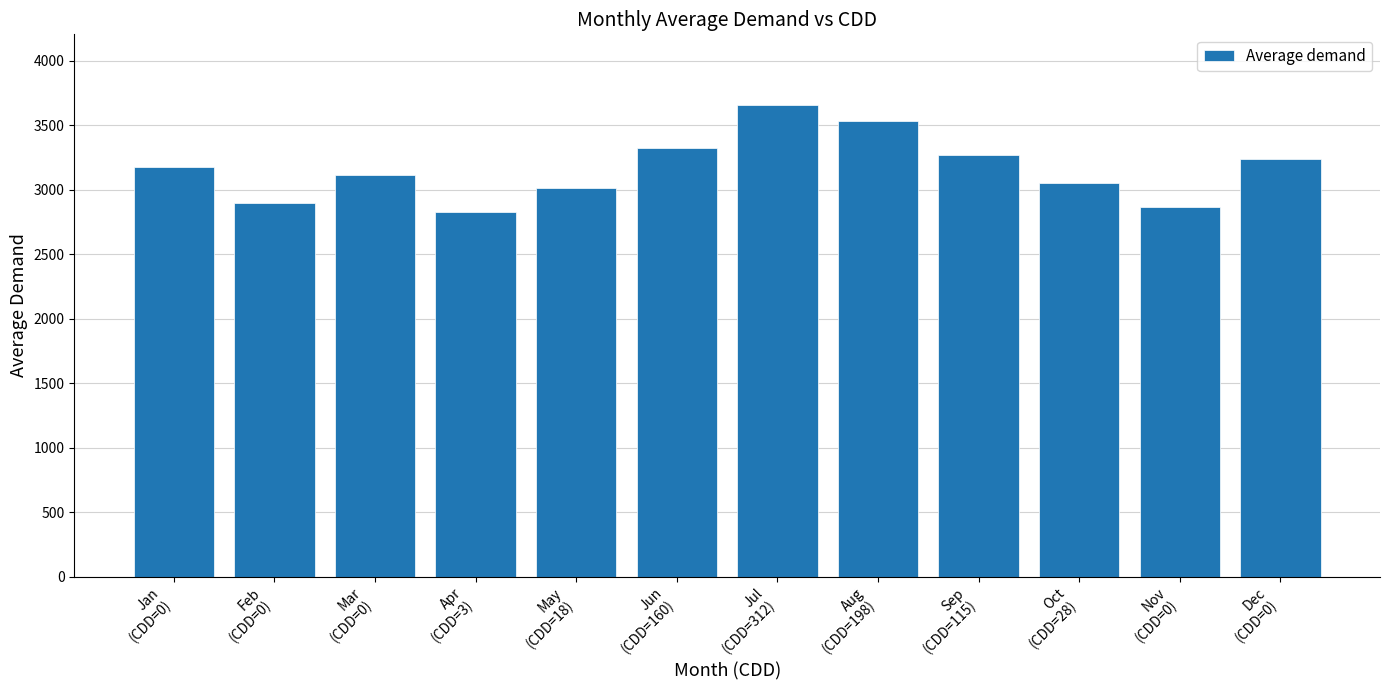

At which category does the chart reach its peak across all series?

Jul
(CDD=312)